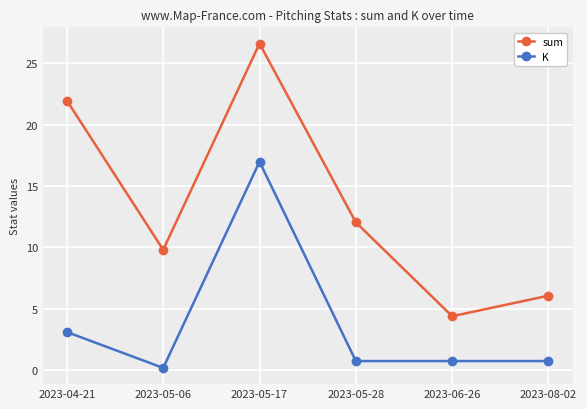

What is the difference between the second highest and second lowest values in the sum series?

15.9